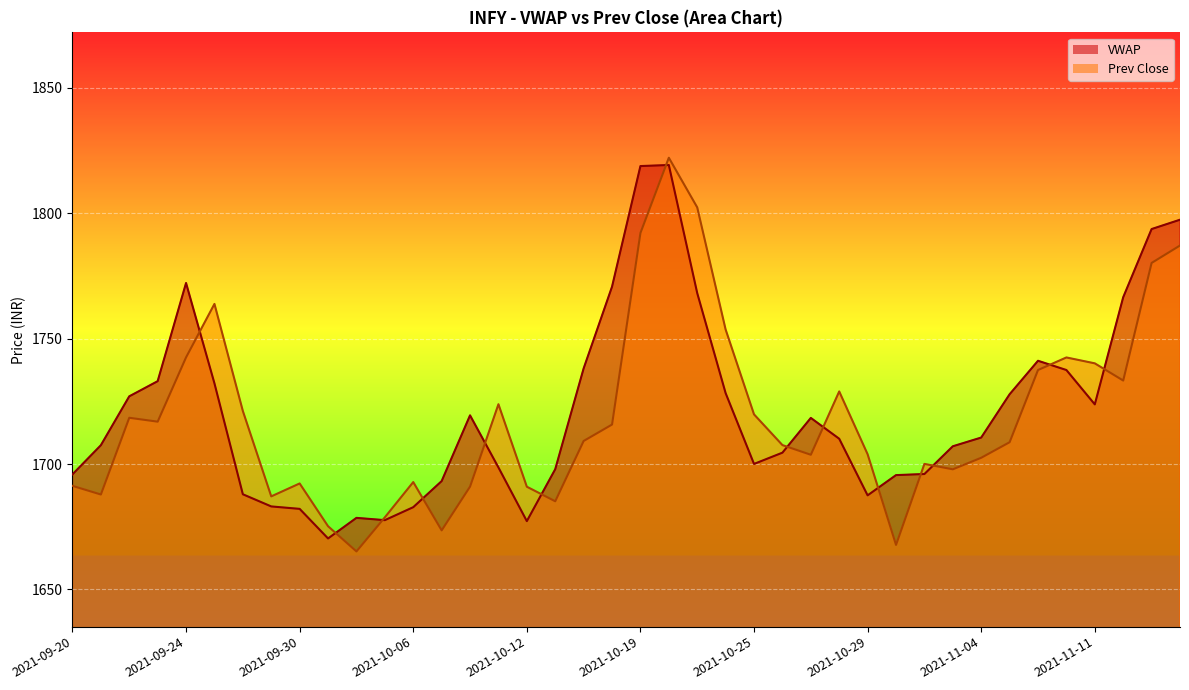

Does the chart display data point markers on the line(s)?

No